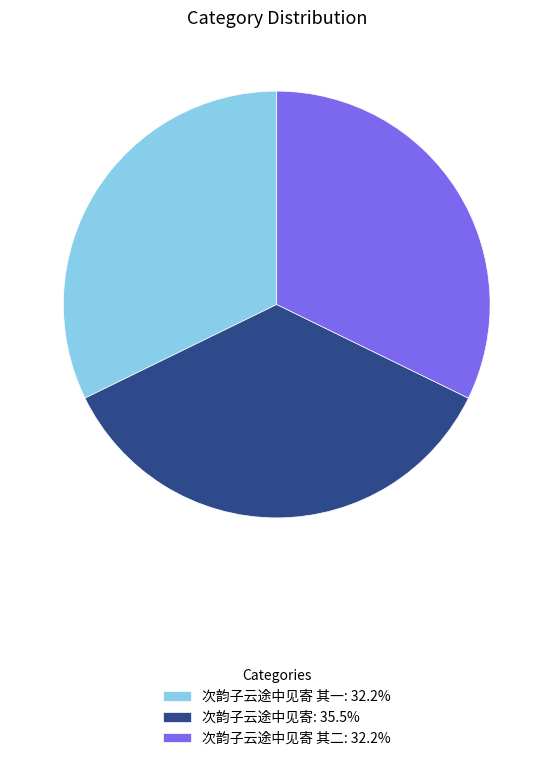

Count the number of slices in the pie.

3